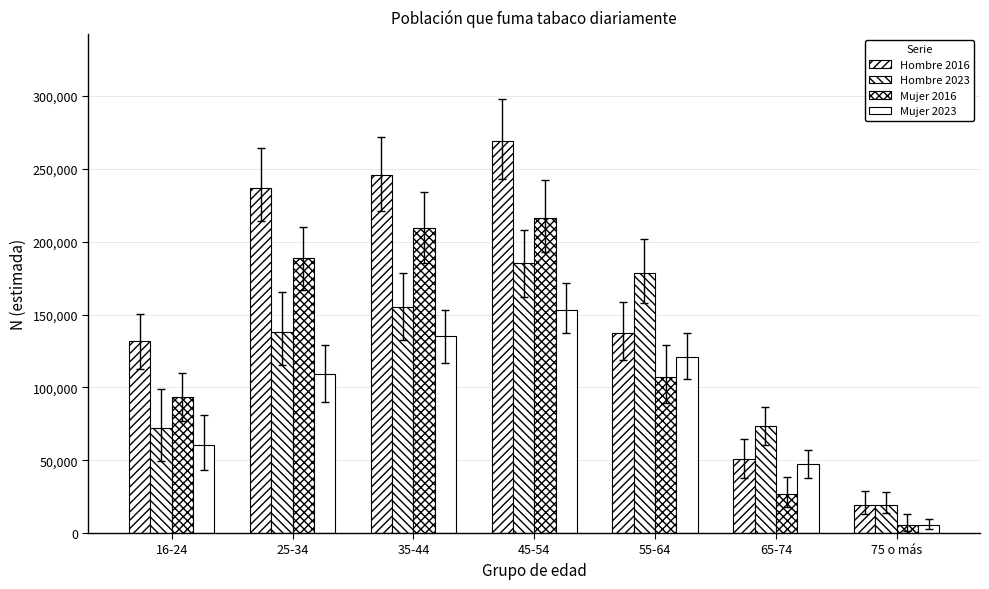

Does the chart contain stacked bars?

No